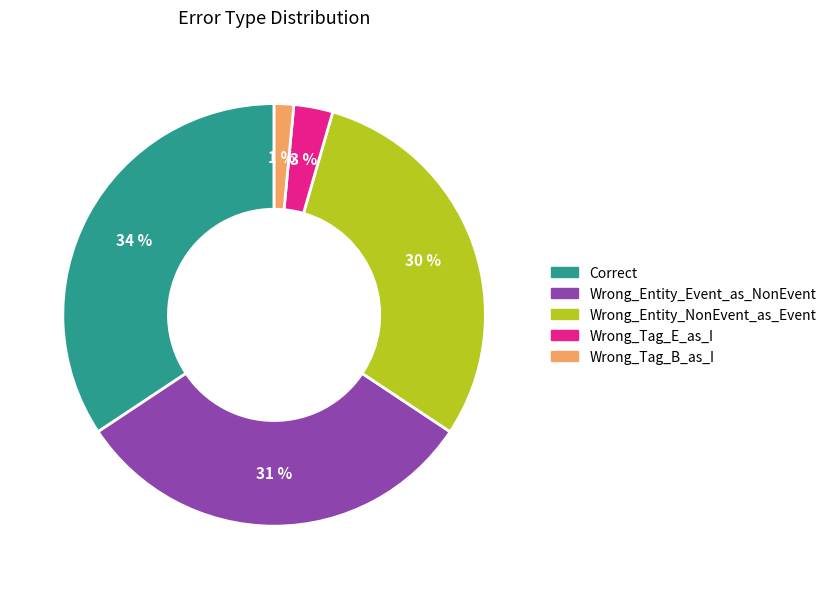

Rank the categories by value from highest to lowest.

Correct, Wrong_Entity_Event_as_NonEvent, Wrong_Entity_NonEvent_as_Event, Wrong_Tag_E_as_I, Wrong_Tag_B_as_I